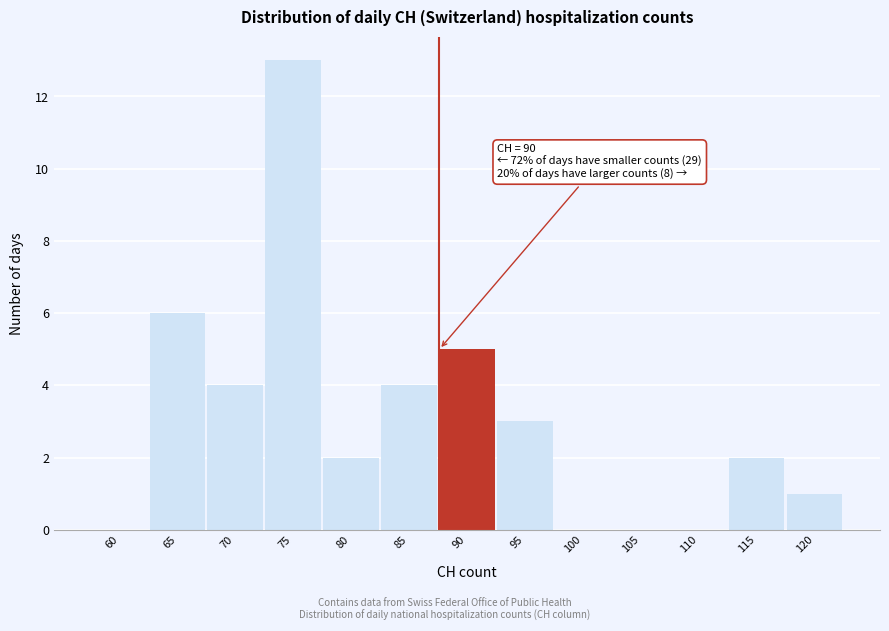

Reading left to right, transcribe all the data shown in this chart.

60=0	65=6	70=4	75=13	80=2	85=4	90=5	95=3	100=0	105=0	110=0	115=2	120=1